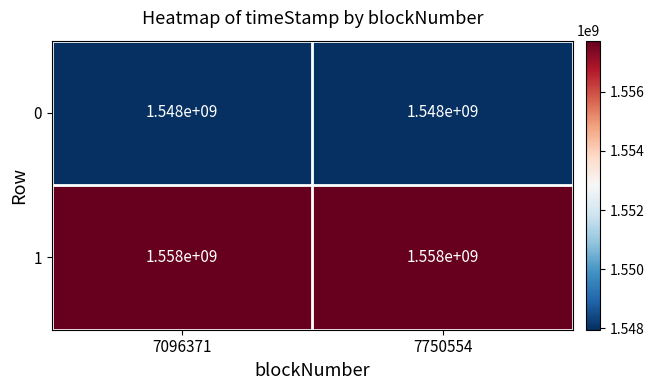

Is it true that 0 equals 1548000000 at 7096371?

True